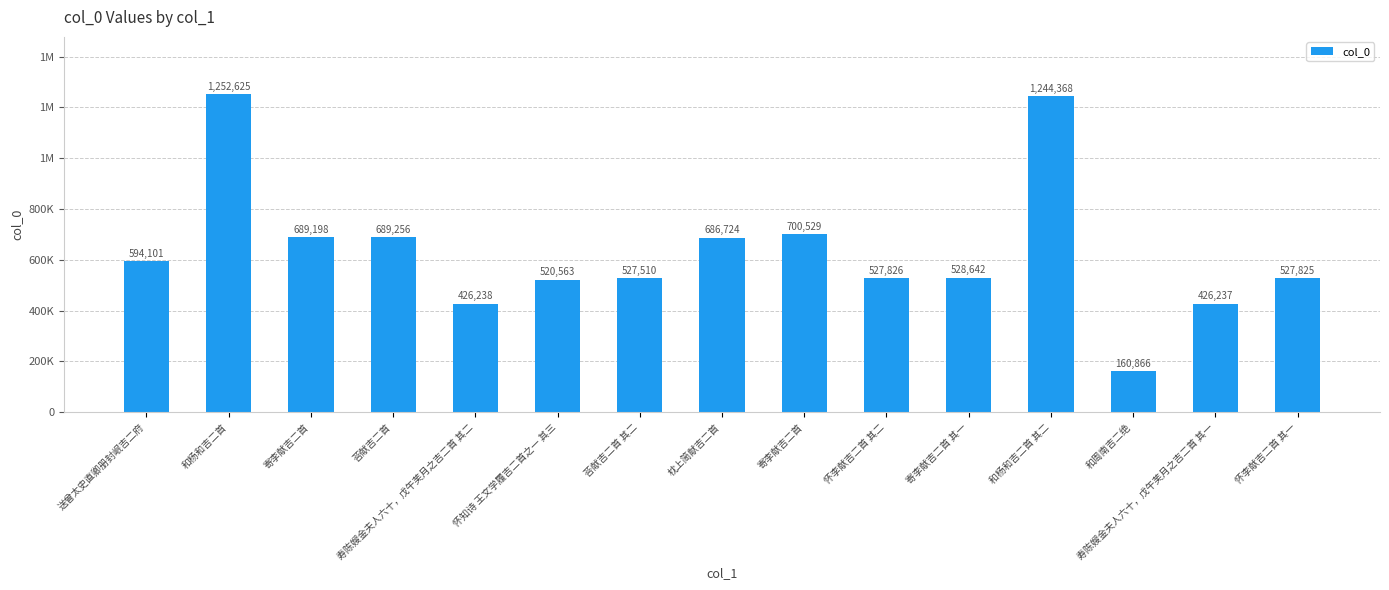

Reading right to left, what are all the values shown in this chart?

怀李献吉二首 其一=527825	寿陈嫂金夫人六十，戊午芙月之吉二首 其一=426237	和周南吉二绝=160866	和杨和吉二首 其二=1244368	寄李献吉二首 其一=528642	怀李献吉二首 其二=527826	寄李献吉二首=700529	枕上简献吉二首=686724	荅献吉二首 其二=527510	怀知诗 王文学履吉二首之一 其三=520563	寿陈嫂金夫人六十，戊午芙月之吉二首 其二=426238	荅献吉二首=689256	寄李献吉二首=689198	和杨和吉二首=1252625	送曾太史直卿册封岷吉二府=594101